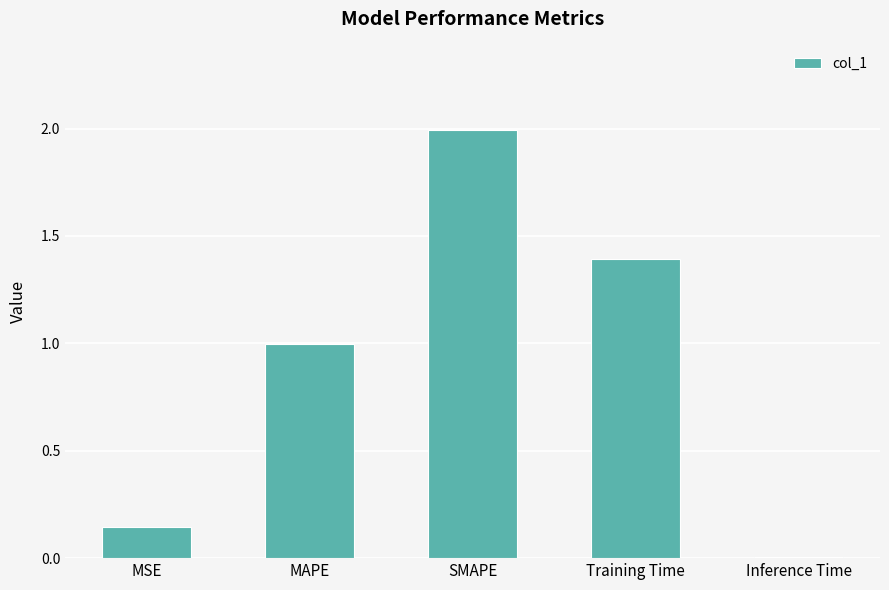

Which has a higher value, Training Time or MAPE?

Training Time